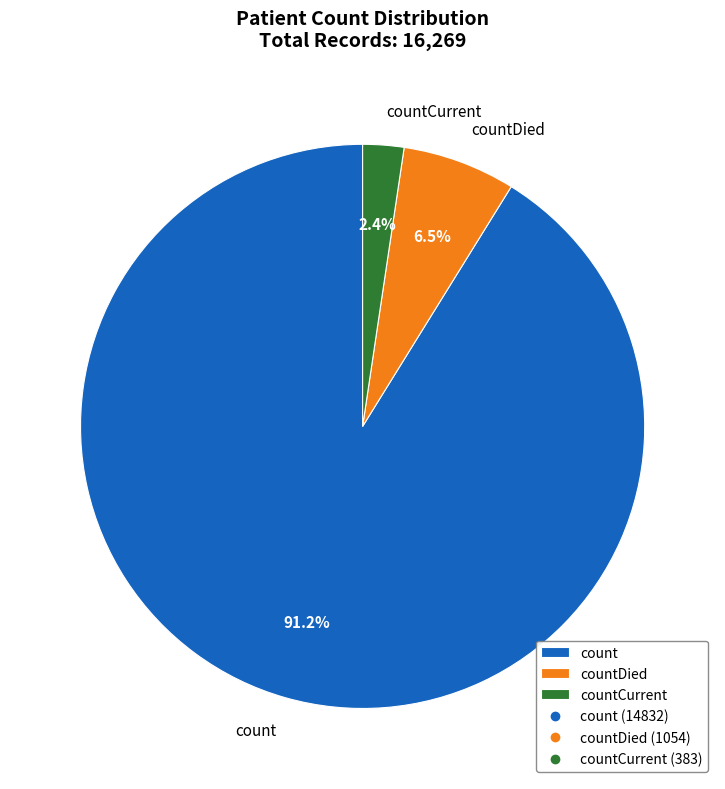

What percentage is the countCurrent slice, to the nearest percent?

2%